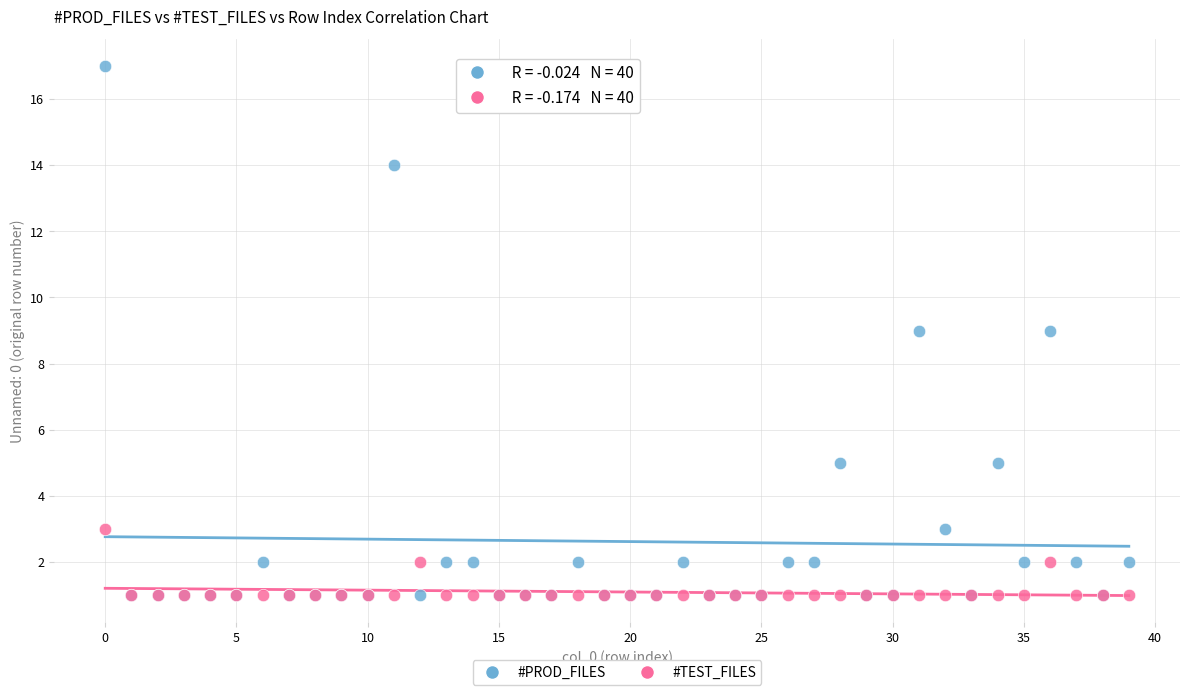

What are all the series names shown in the legend?

#PROD_FILES, #TEST_FILES